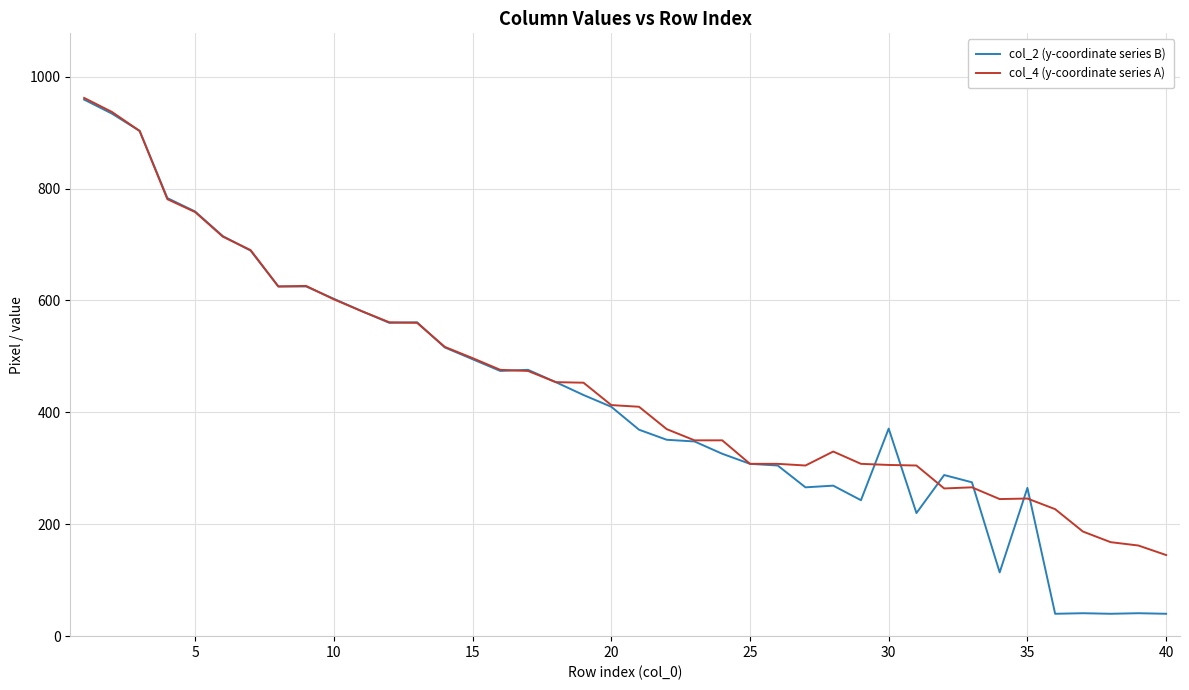

Which series has the largest range (max minus min)?

col_2 (y-coordinate series B)